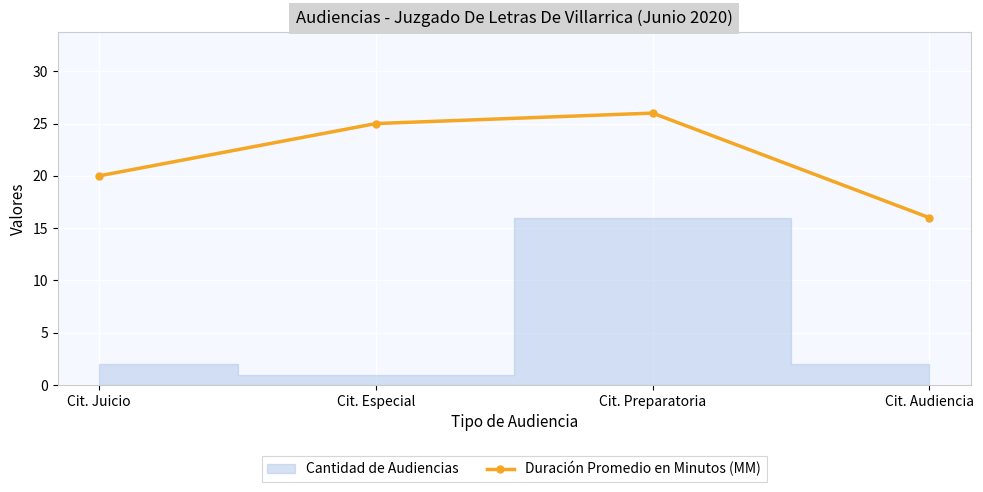

True or false: the data shows 20 at Cit. Juicio.

True